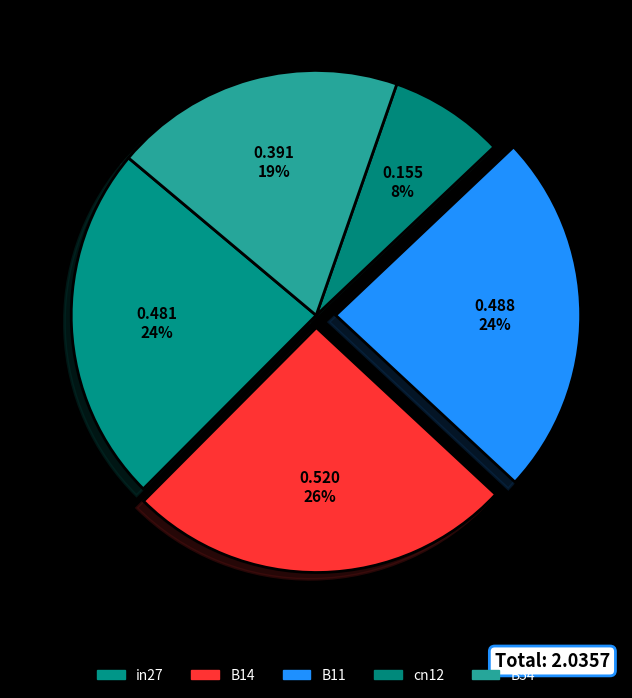

To the nearest percent, what is the difference between the B14 and cn12 slice percentages?

18%